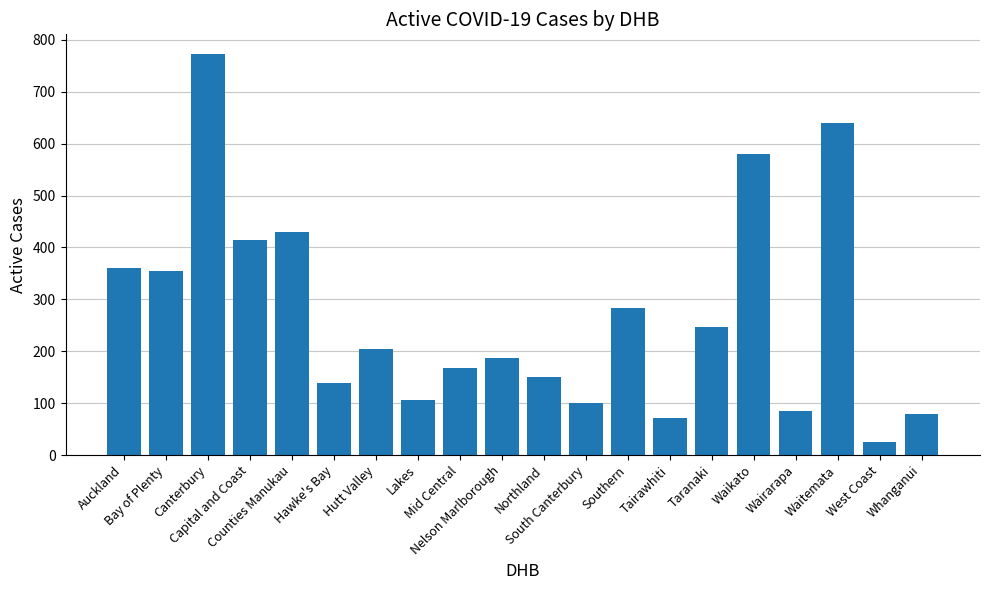

The value at Tairawhiti is 71. True or false?

True